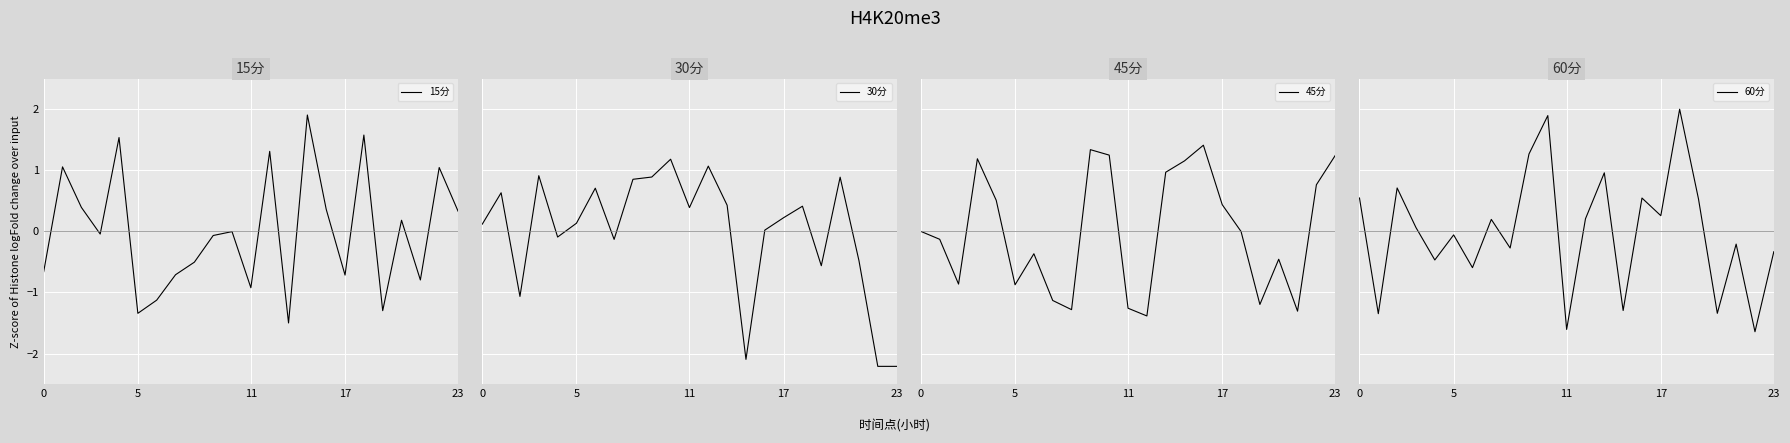

What is the highest value of the 15分 series?

1.9